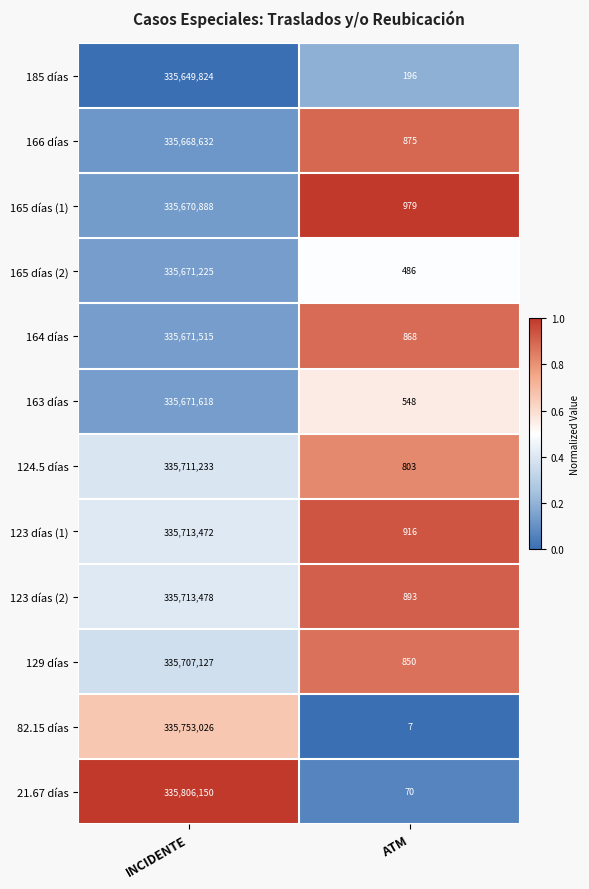

What is the minimum value shown in the chart?

7